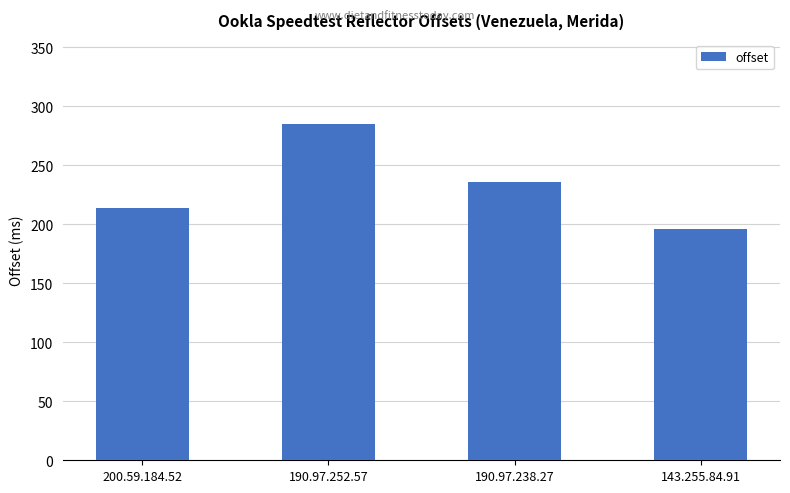

What is the label of the 2nd bar from the left?

190.97.252.57